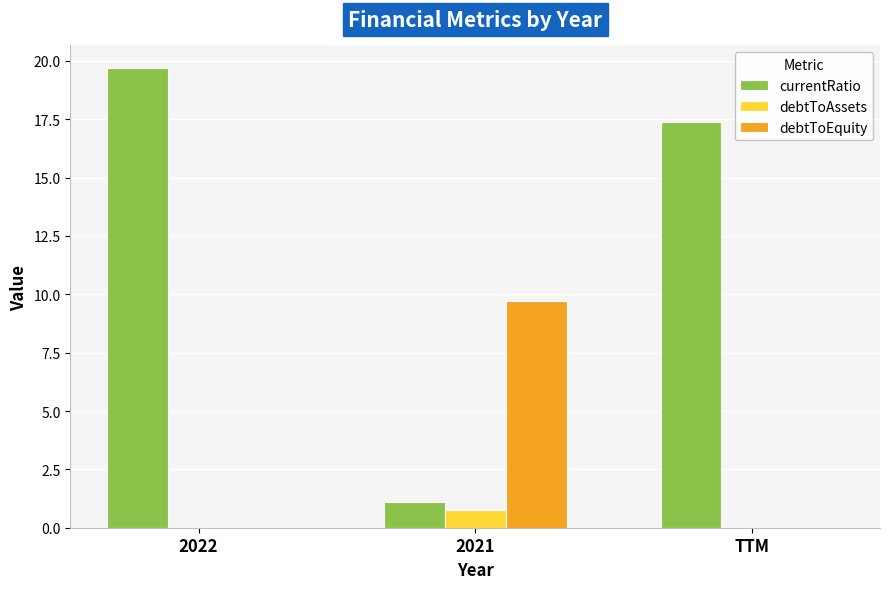

Is the value of currentRatio at 2022 greater than the value of debtToAssets at TTM?

Yes